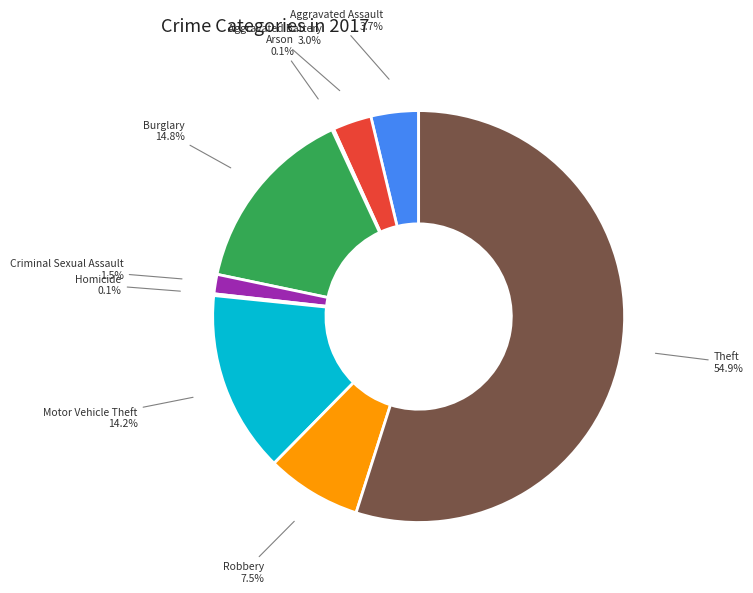

To the nearest percent, what is the combined percentage of Aggravated Battery and Aggravated Assault?

7%